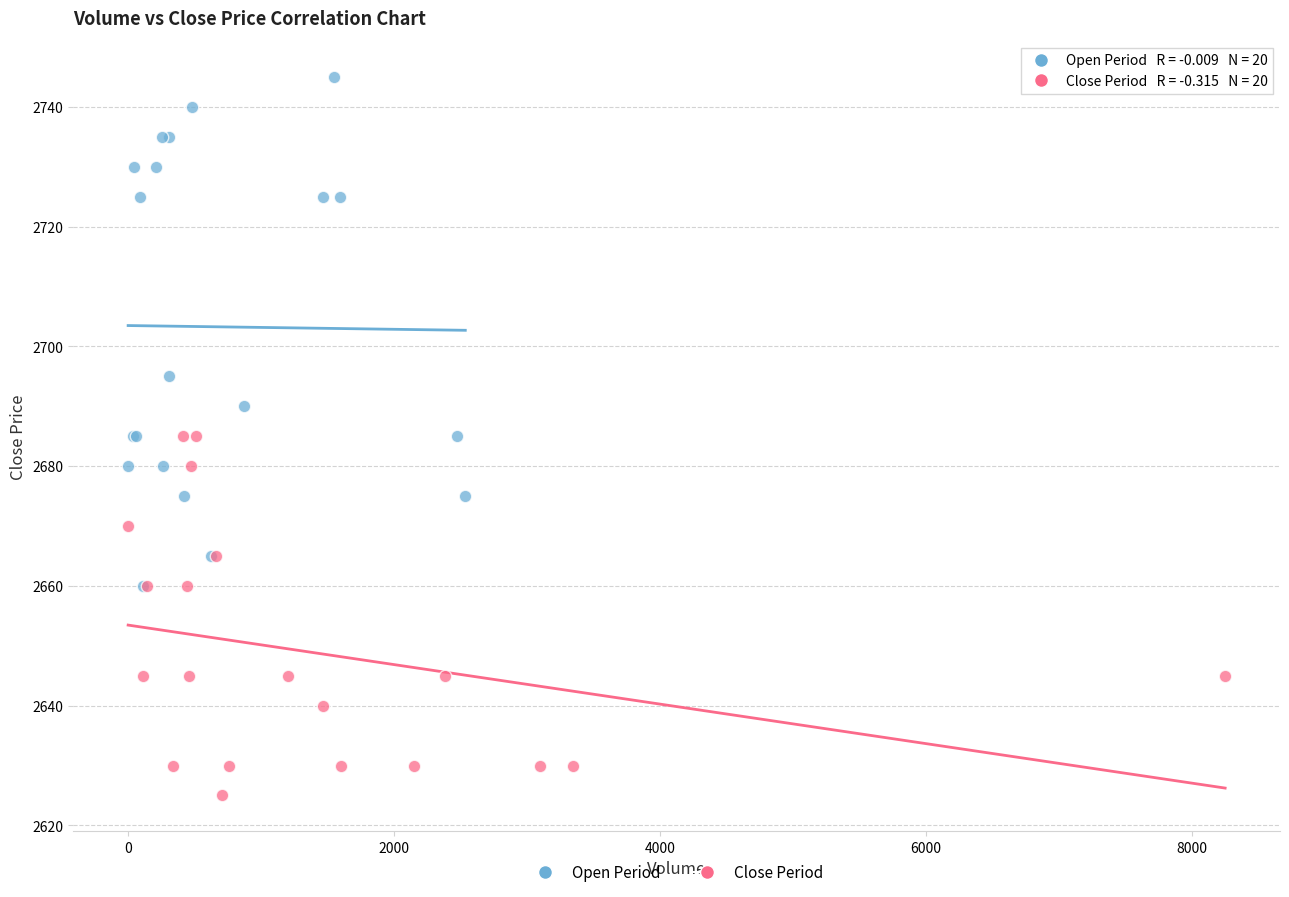

Which series contains the lowest Y value?

Close Period